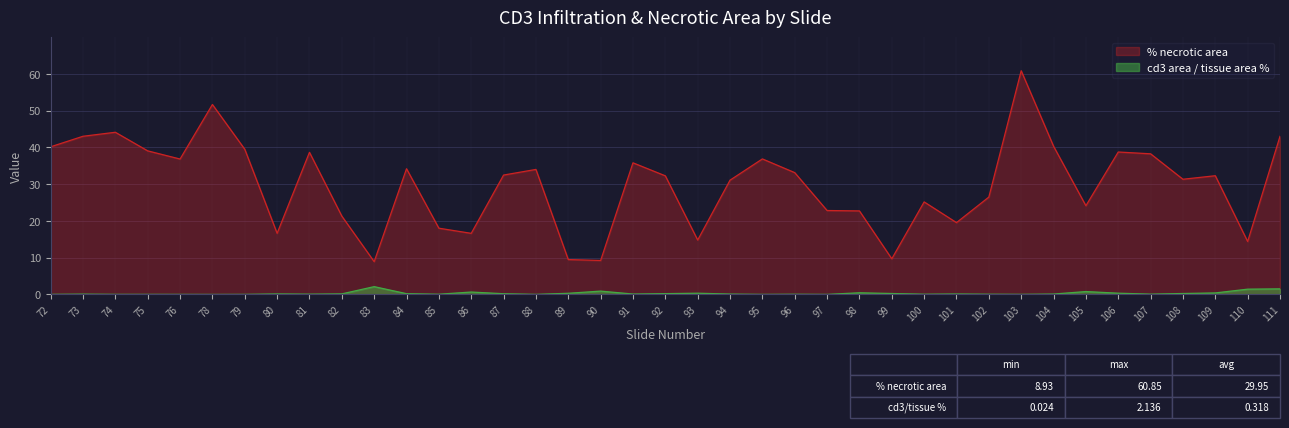

How many data points in % necrotic area are above 32?

21